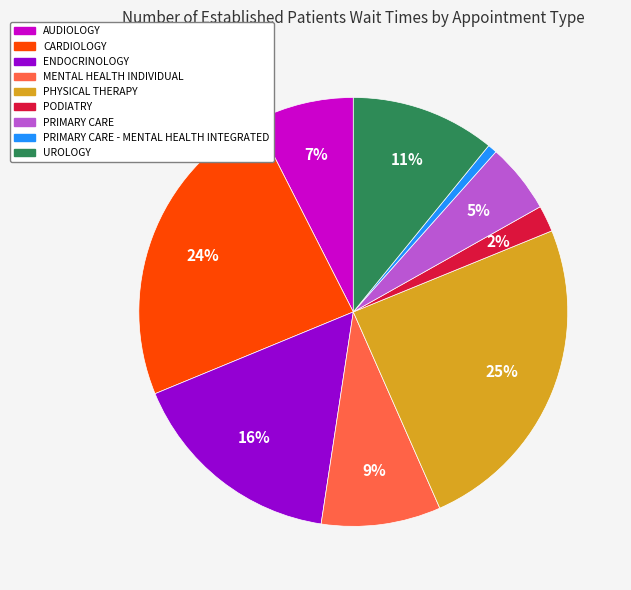

How many segments does this pie chart have?

9